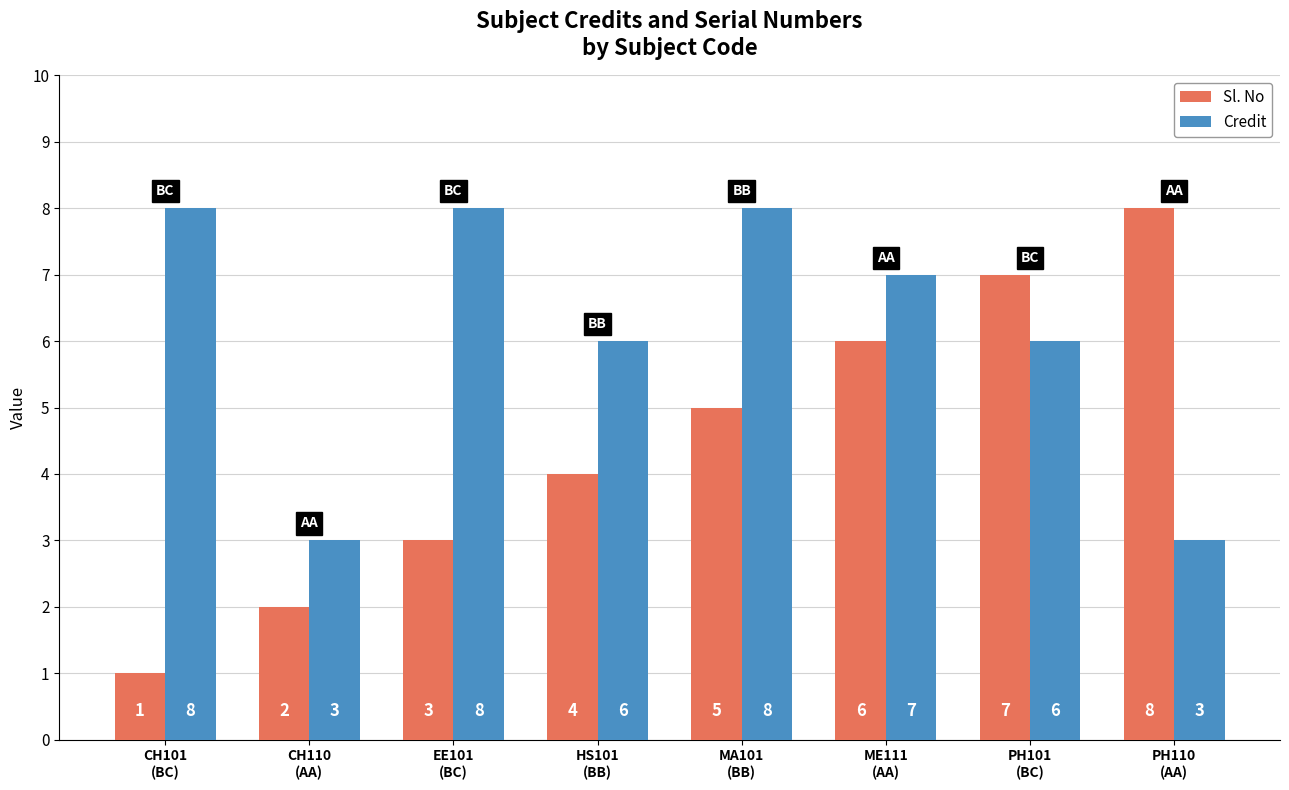

At MA101
(BB), list the series in order from largest to smallest.

Credit, Sl. No